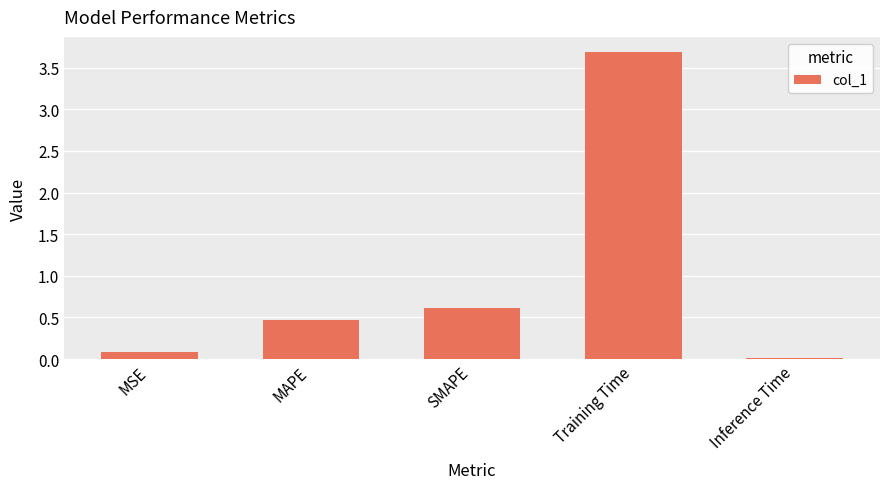

What is the difference between the values at Training Time and Inference Time?

3.7